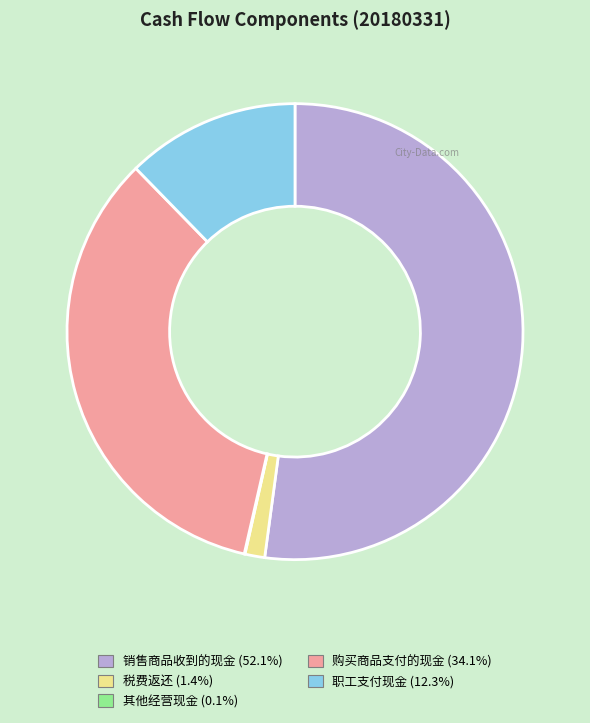

Is there any slice that represents more than half of the pie?

Yes